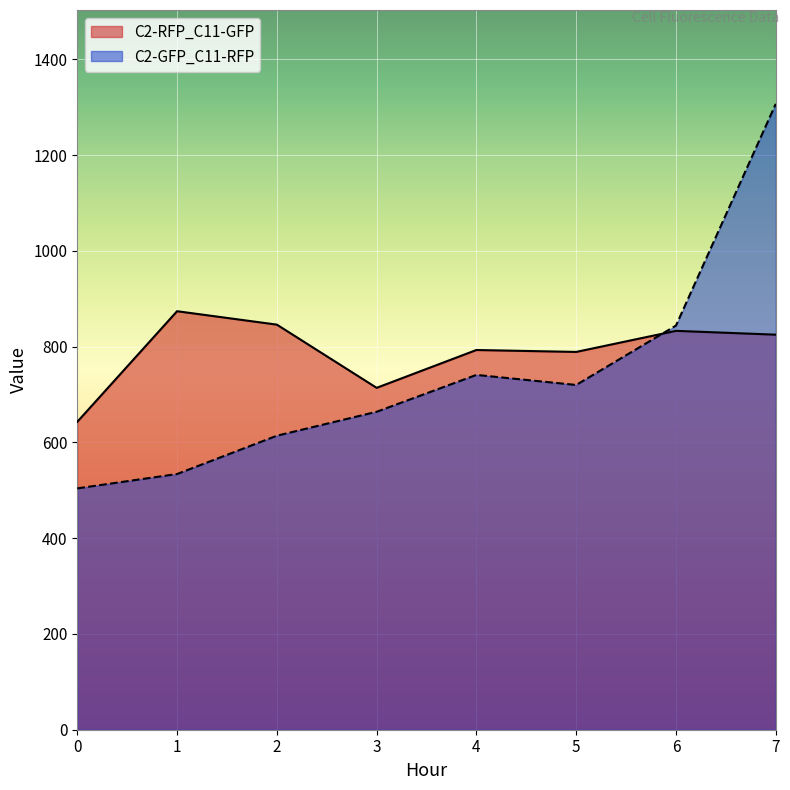

How many lines are shown in the chart?

2